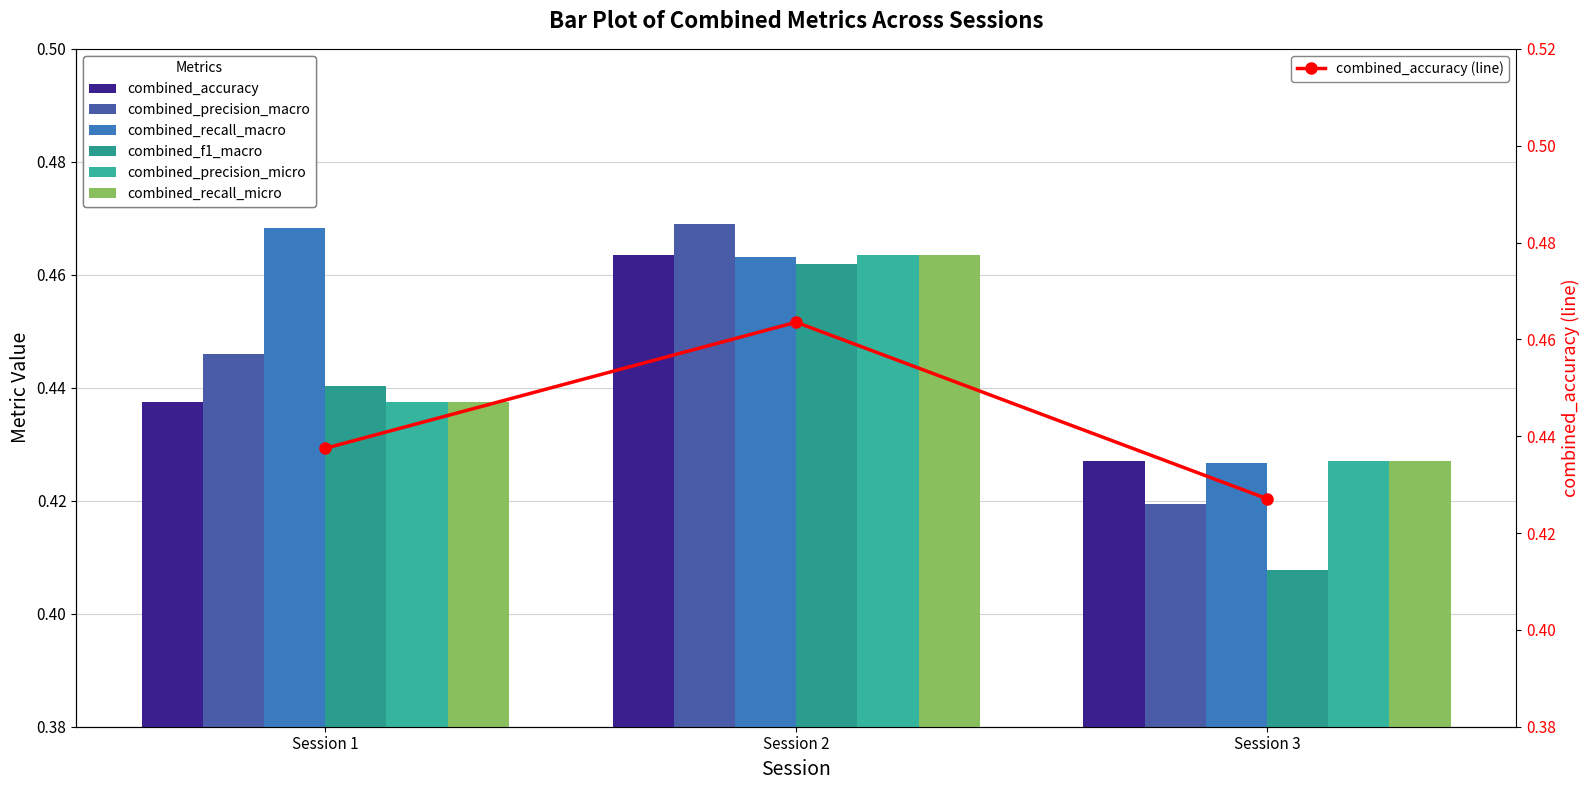

Which series has the widest spread of values?

combined_f1_macro